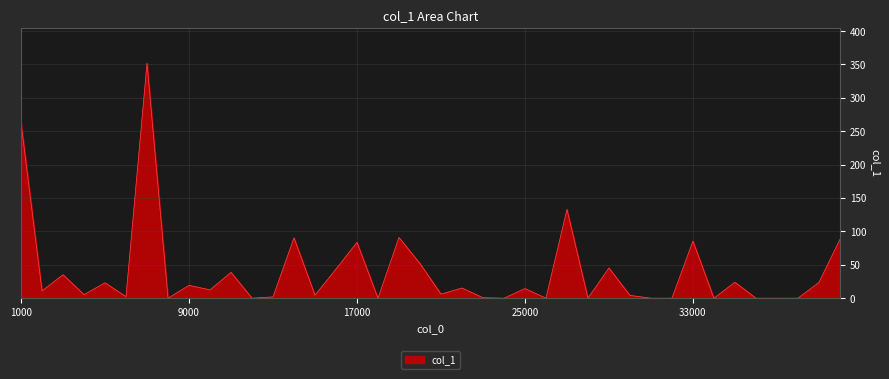

What is the sum of all values?

1569.1